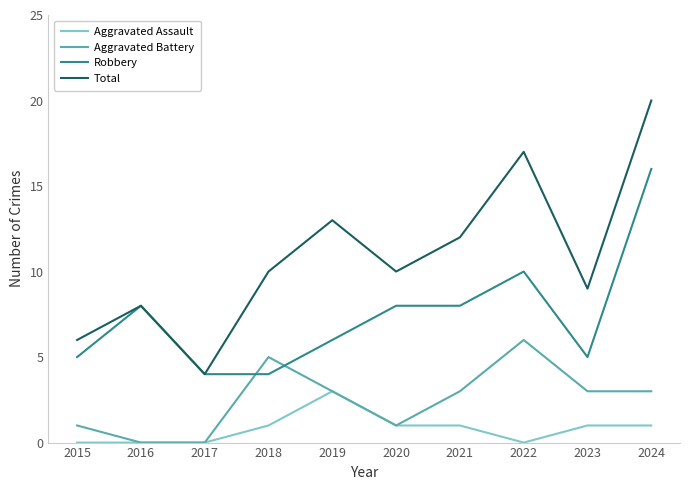

At how many categories does at least one series exceed 15?

2